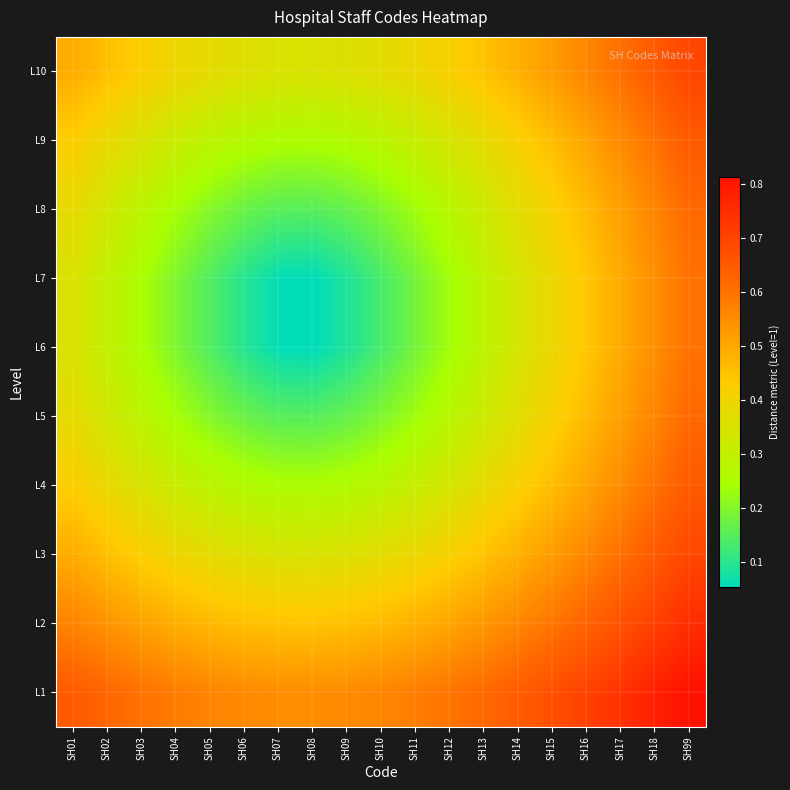

What is the spread (max minus min) of values at SH07?

0.5